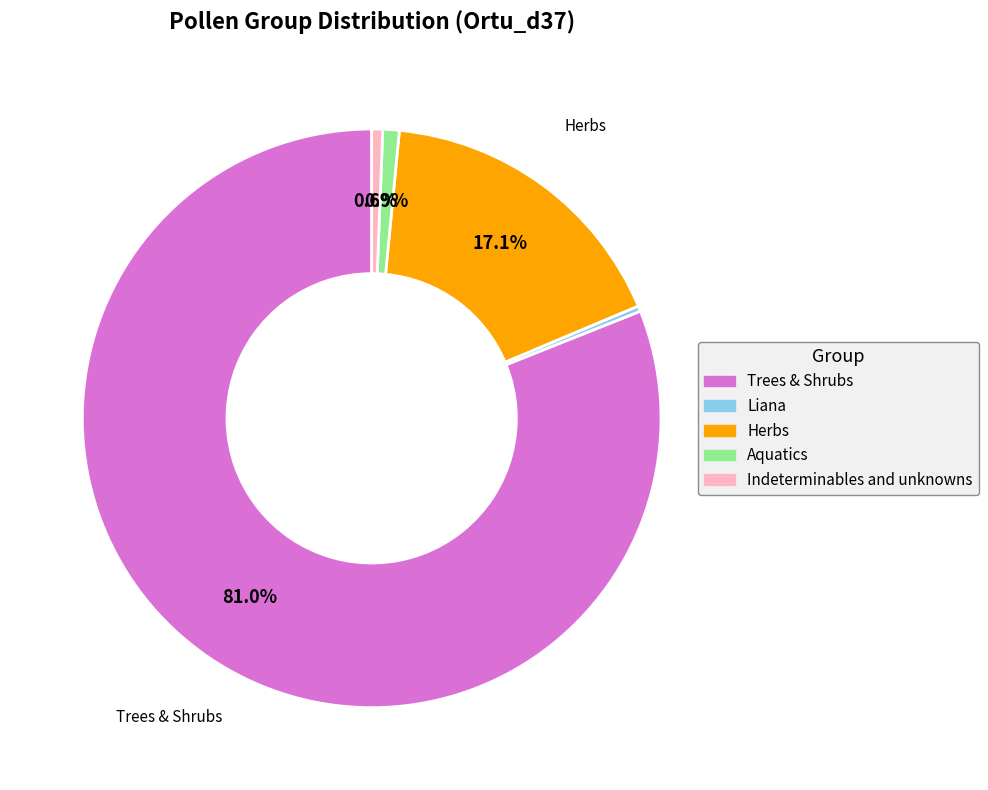

To the nearest percent, what is the difference between the Trees & Shrubs and Liana slice percentages?

81%